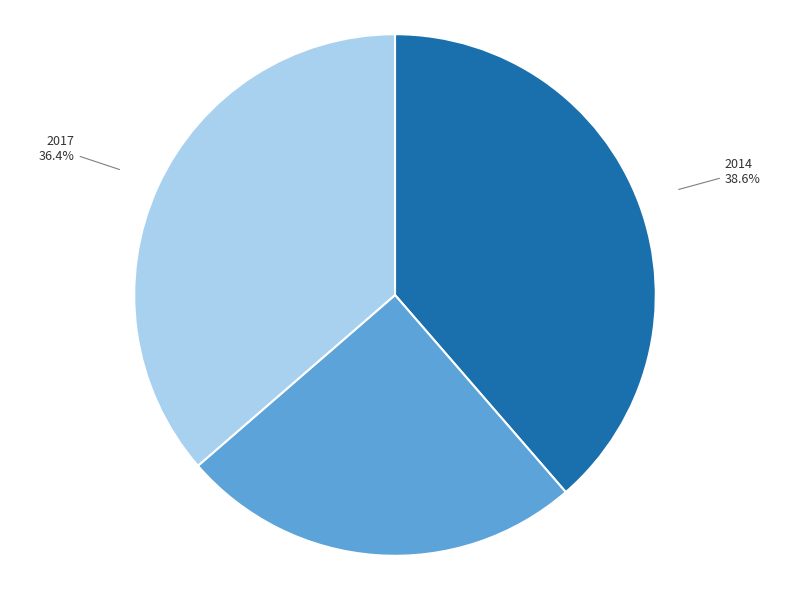

True or false: 2017 accounts for 36% of the total.

True